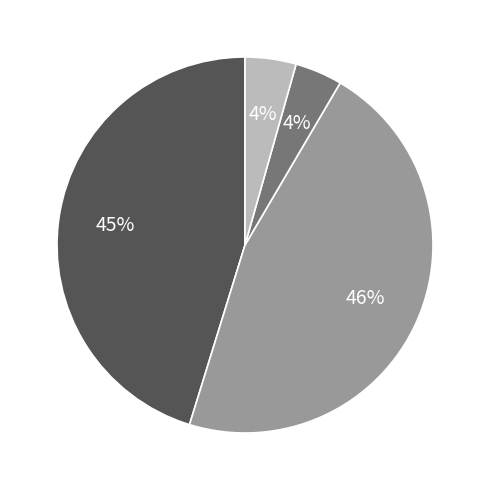

To the nearest percent, what is the difference between the largest and smallest slice percentages?

42%